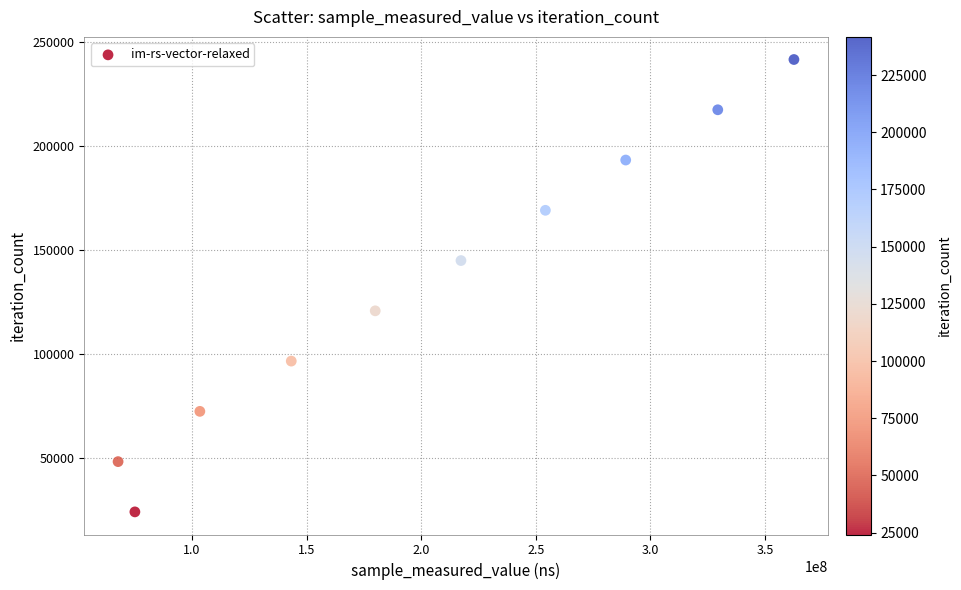

What is the range of Y values (max minus min)?

217539